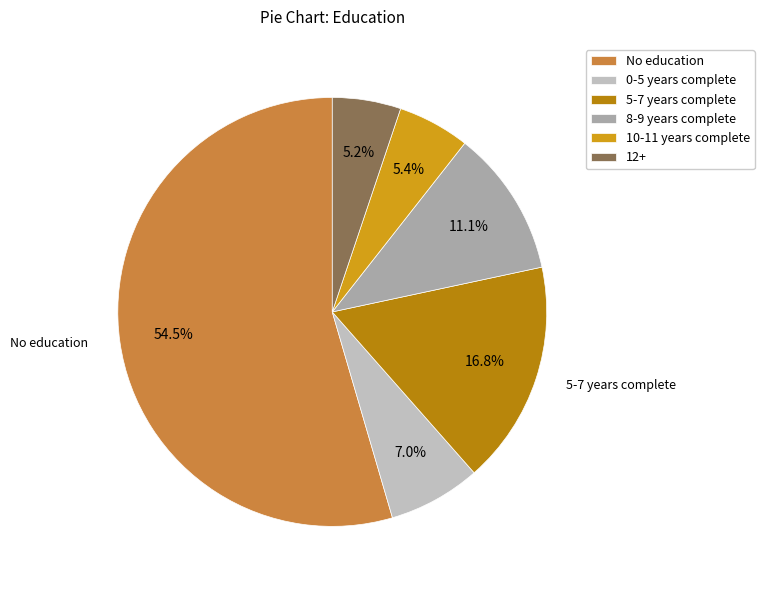

Does No education represent more than half of the total?

Yes